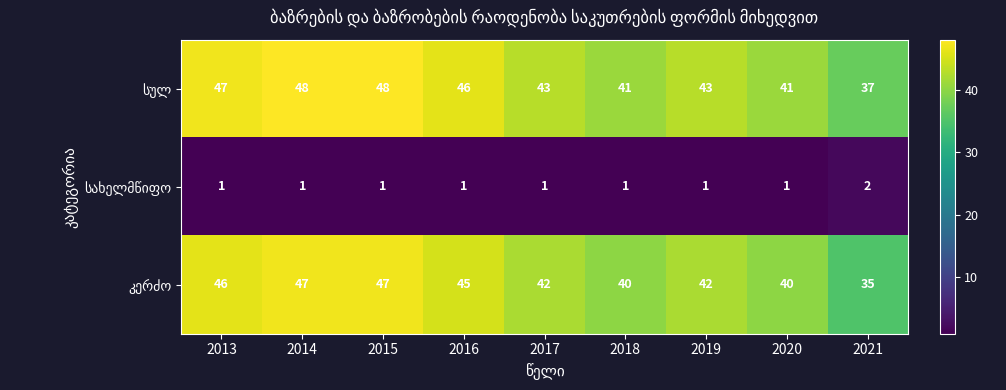

How many categories are shown in the chart?

9